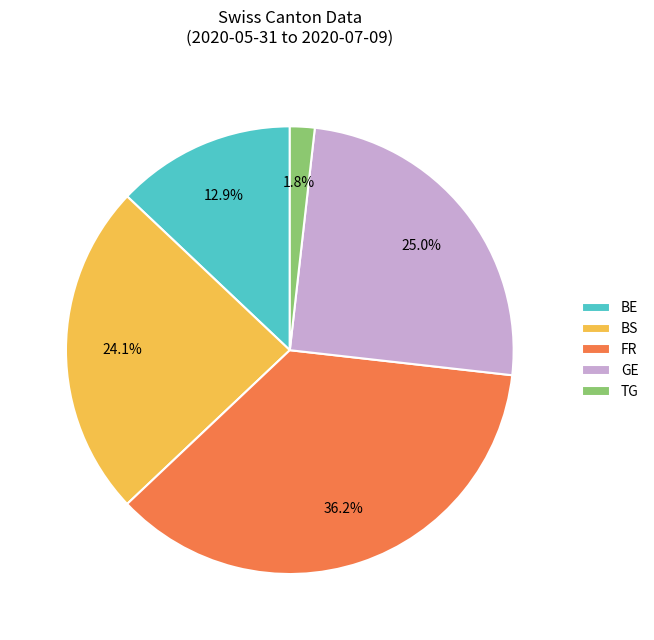

Is there any slice that represents more than half of the pie?

No